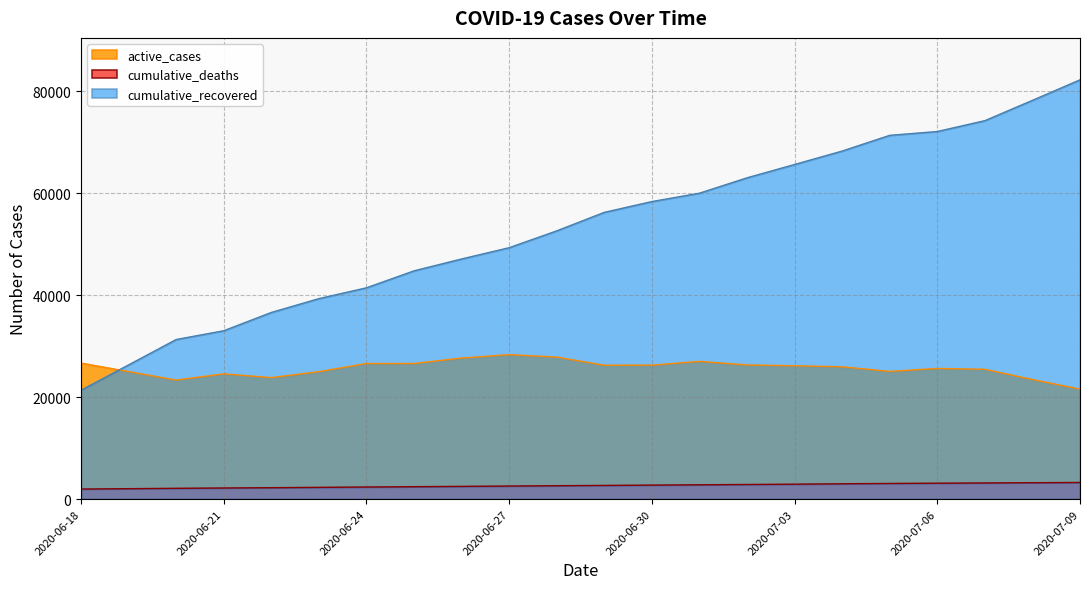

What is the sum of all cumulative_recovered values?

1146295